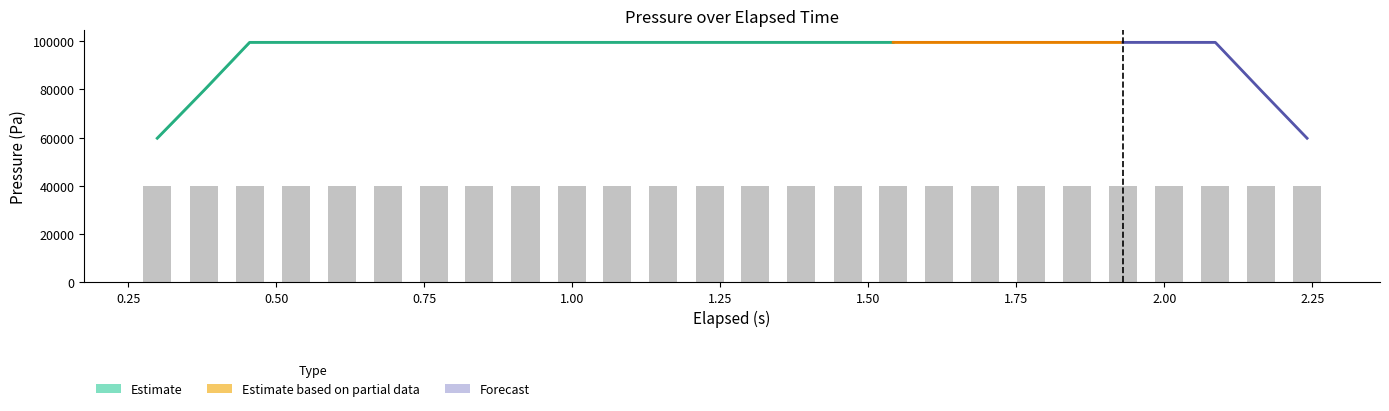

True or false: elapsed has a value of 0.3 at elapsed.

True